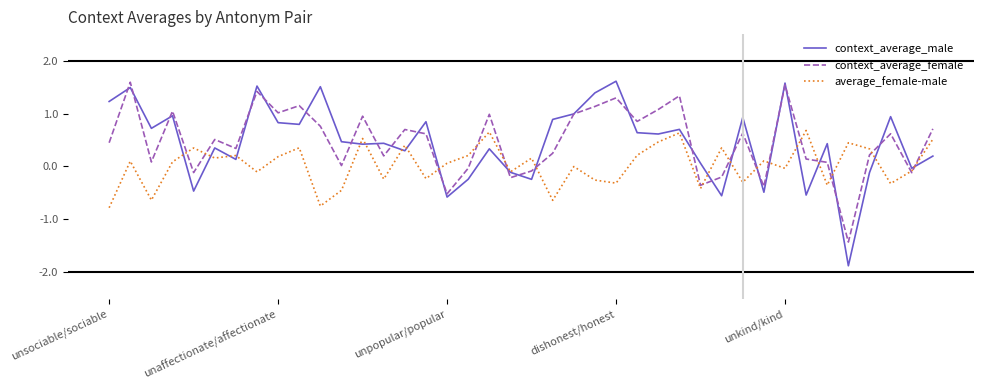

What is the lowest value of the context_average_male series?

-1.9